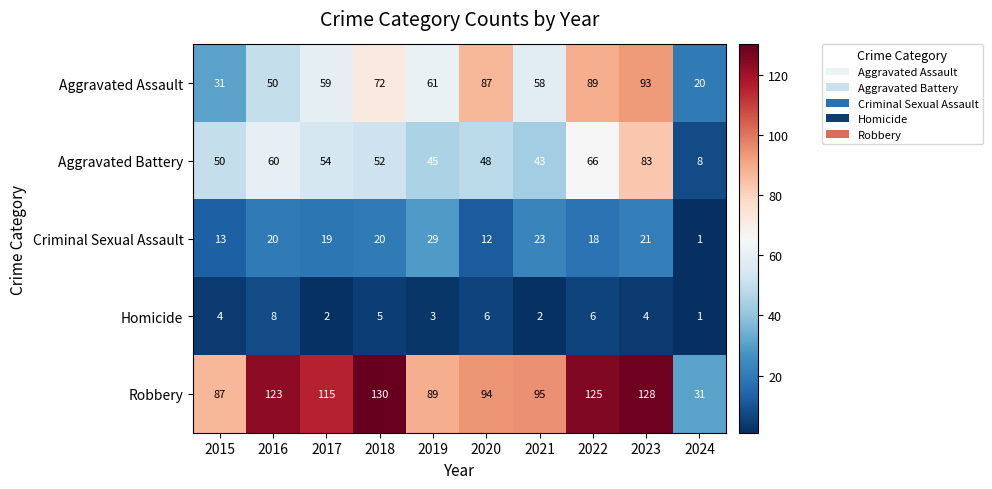

What is the maximum value shown in the chart?

130